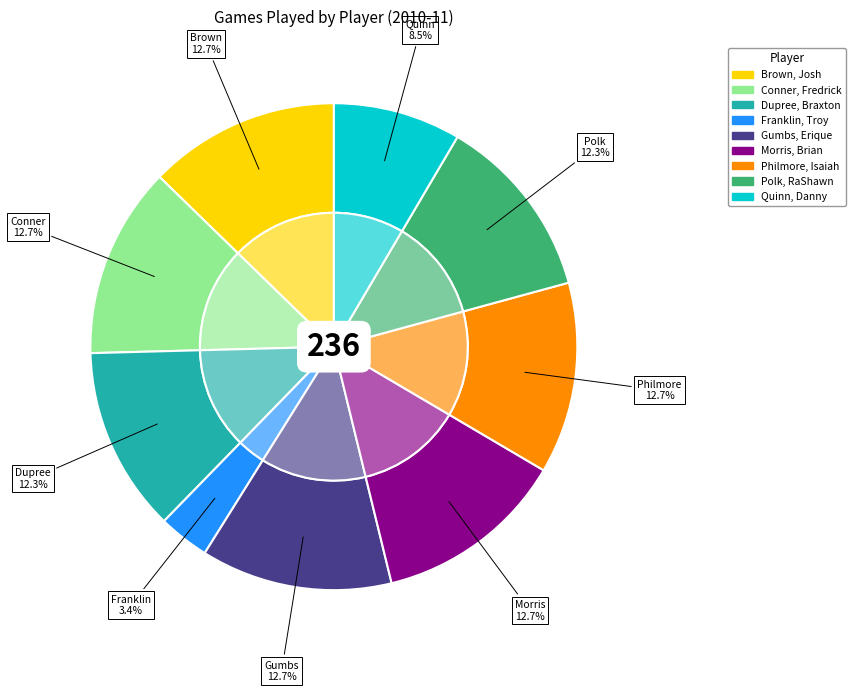

How much of the chart is everything except Gumbs, Erique?

87.3%